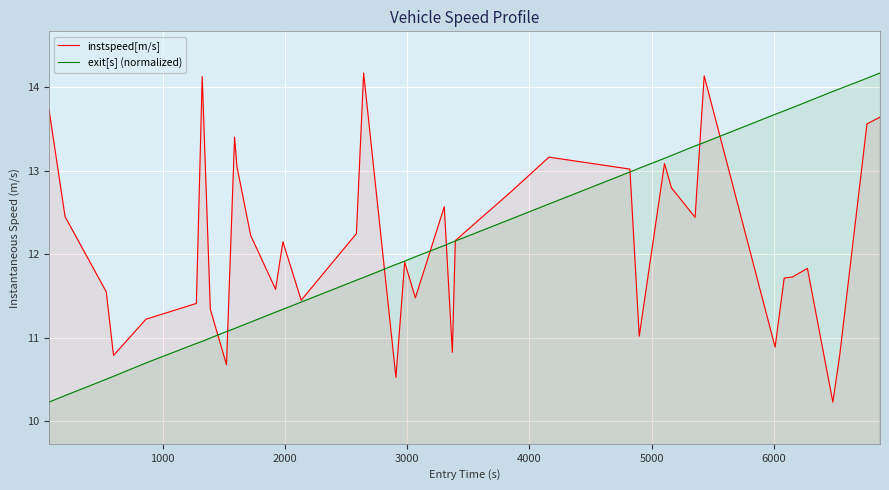

What is the maximum value shown in the chart?

14.2